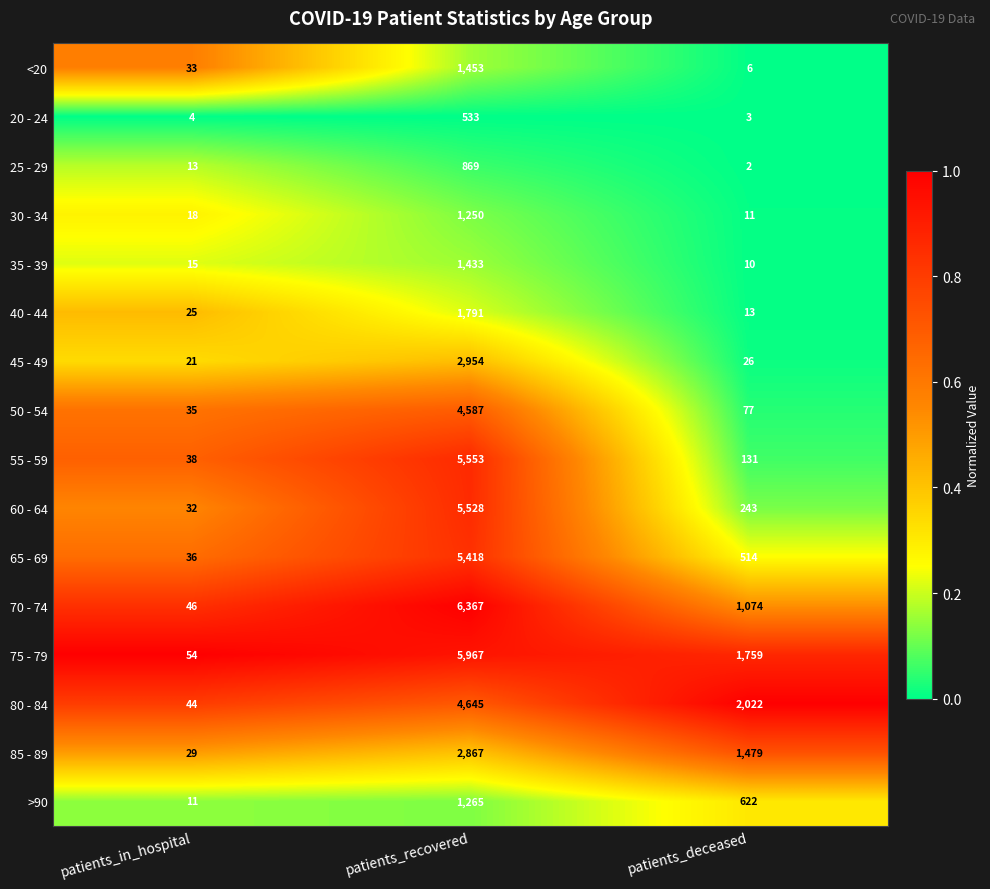

Which category has the highest value in the 45 - 49 series?

patients_recovered